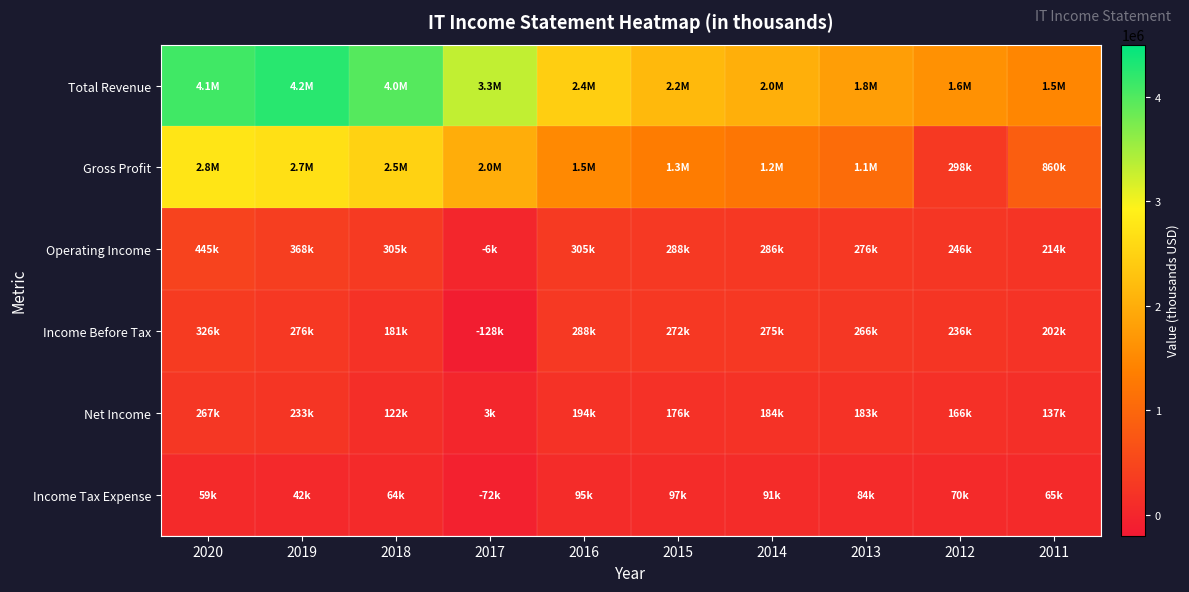

Between 2016 and 2012, which is larger?

2016